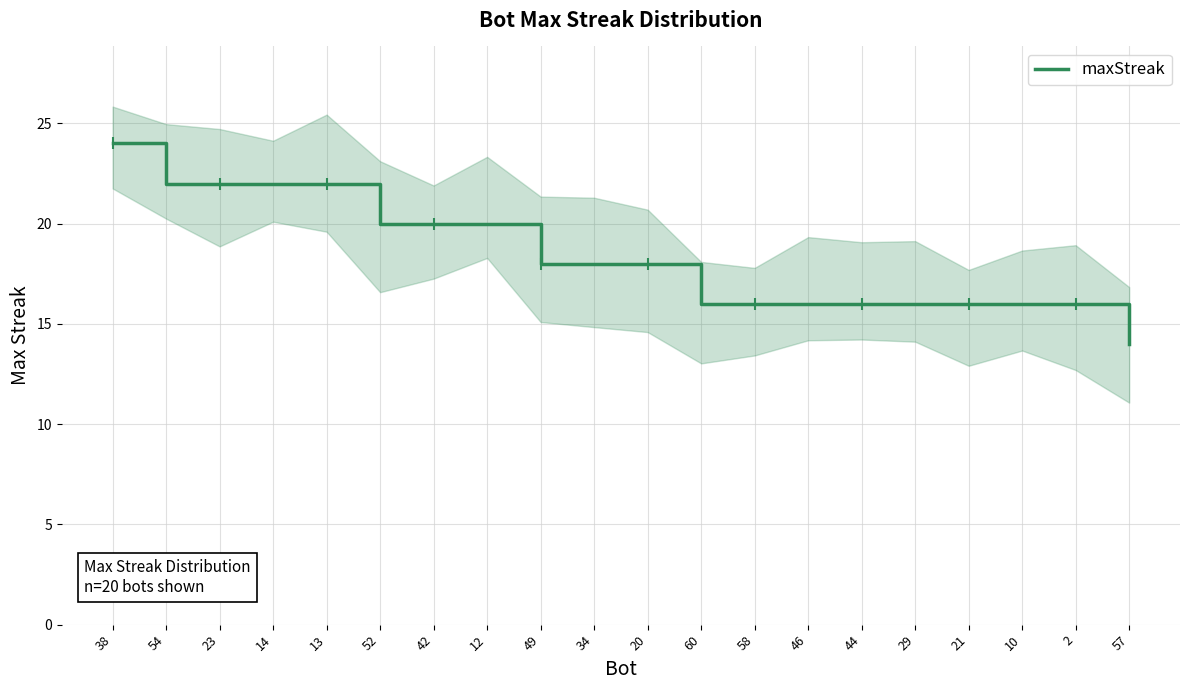

What is the difference between the maximum and minimum values?

10